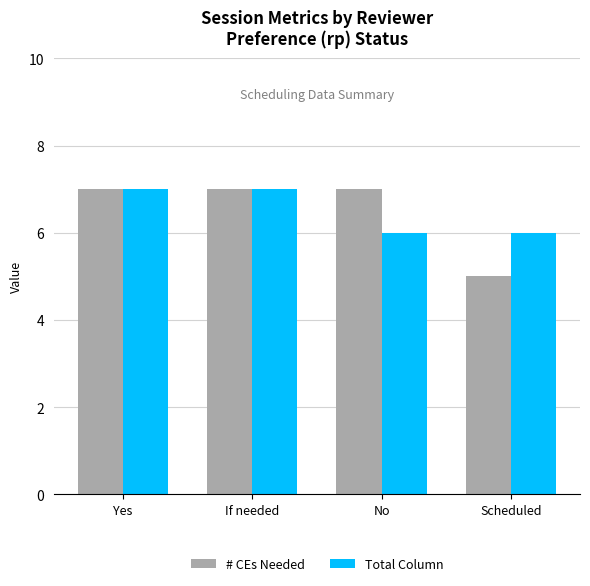

Which category has the lowest value in the # CEs Needed series?

Scheduled